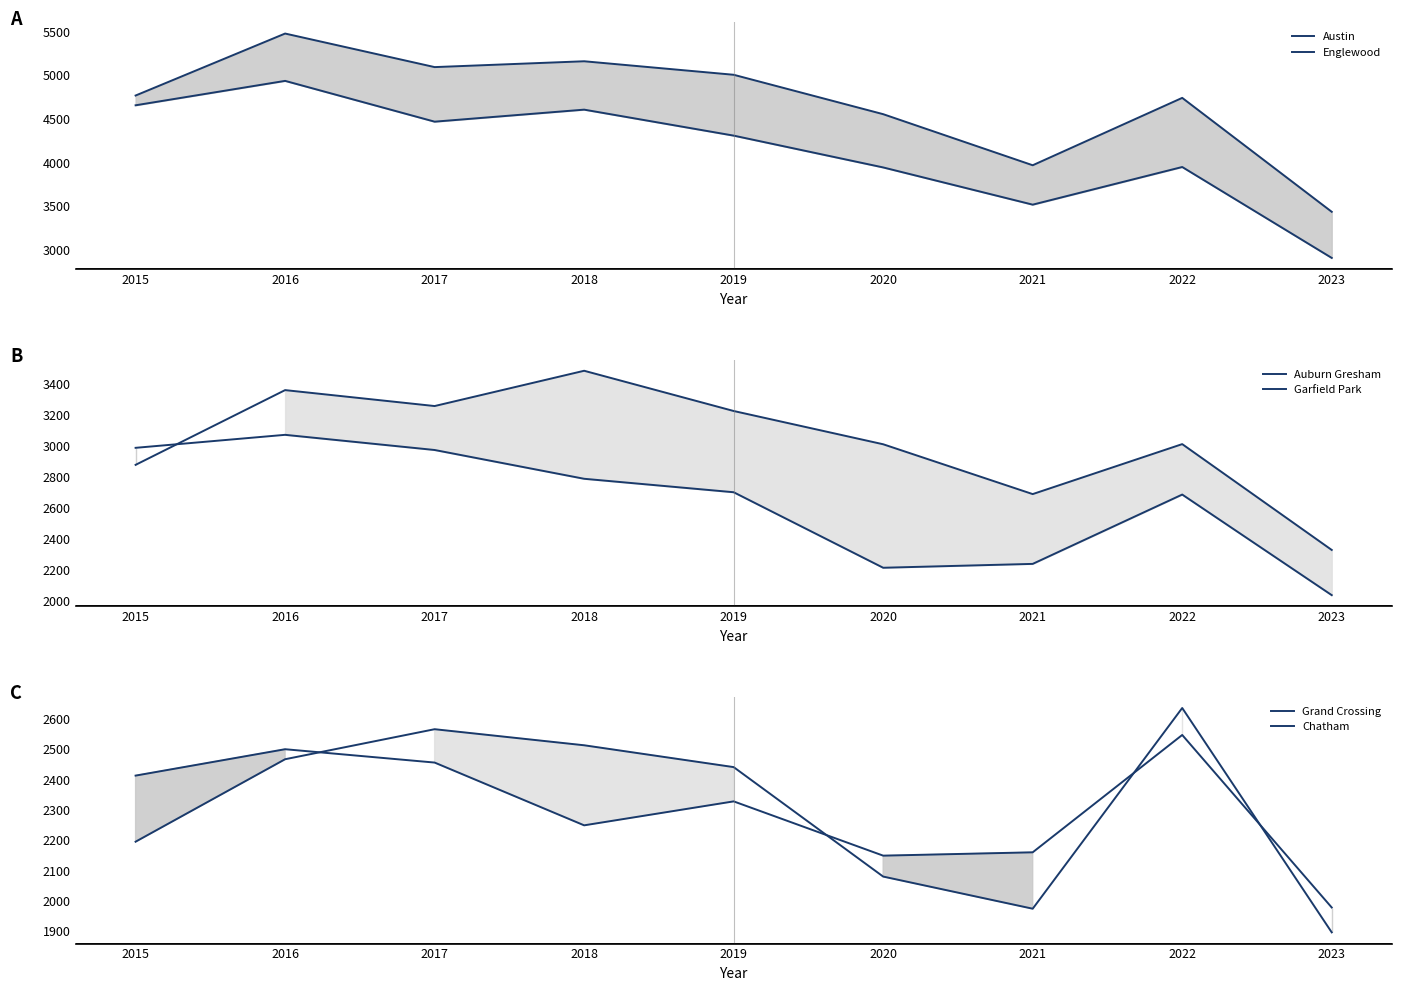

What is the value of the Garfield Park point at the 4th from the left?

3485